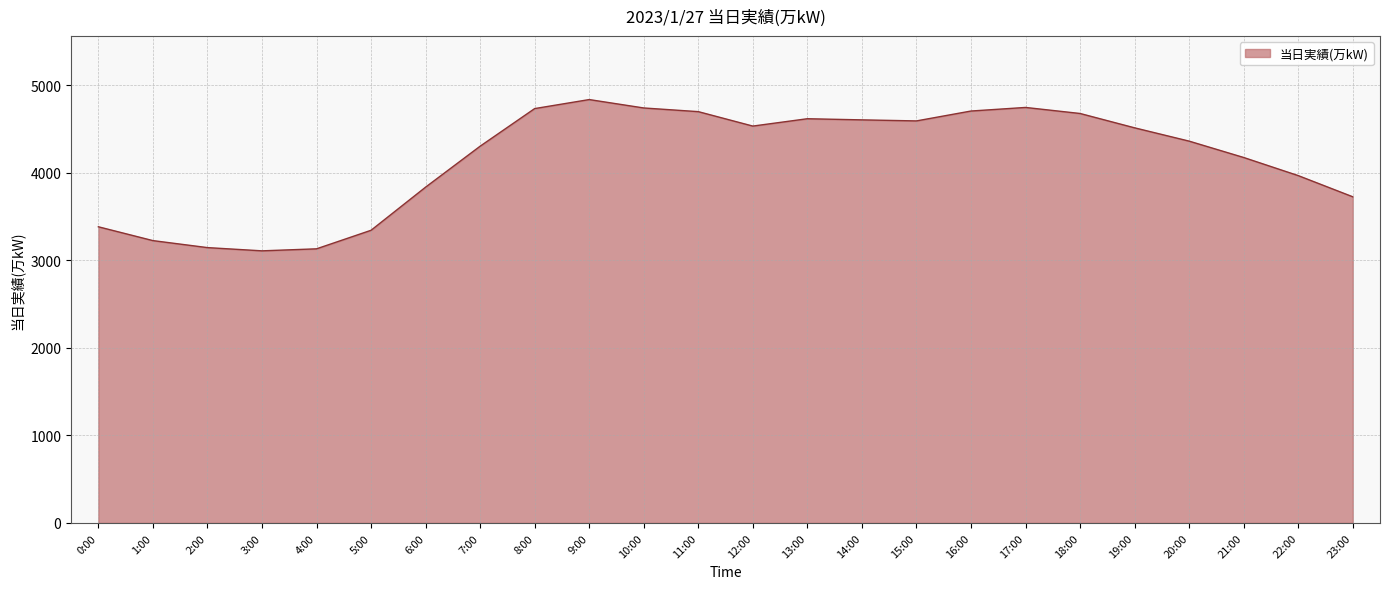

The value at 2:00 is 5642. True or false?

False